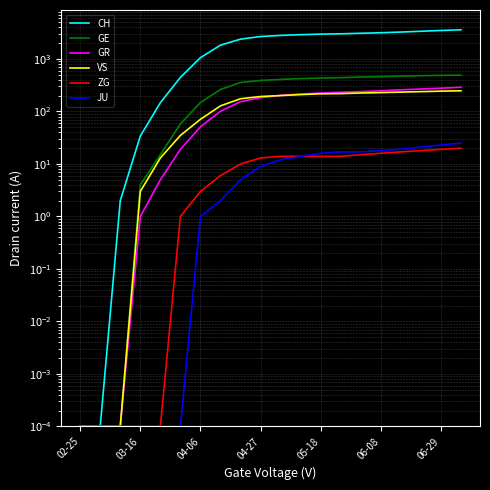

True or false: CH and GE cross at least once.

False